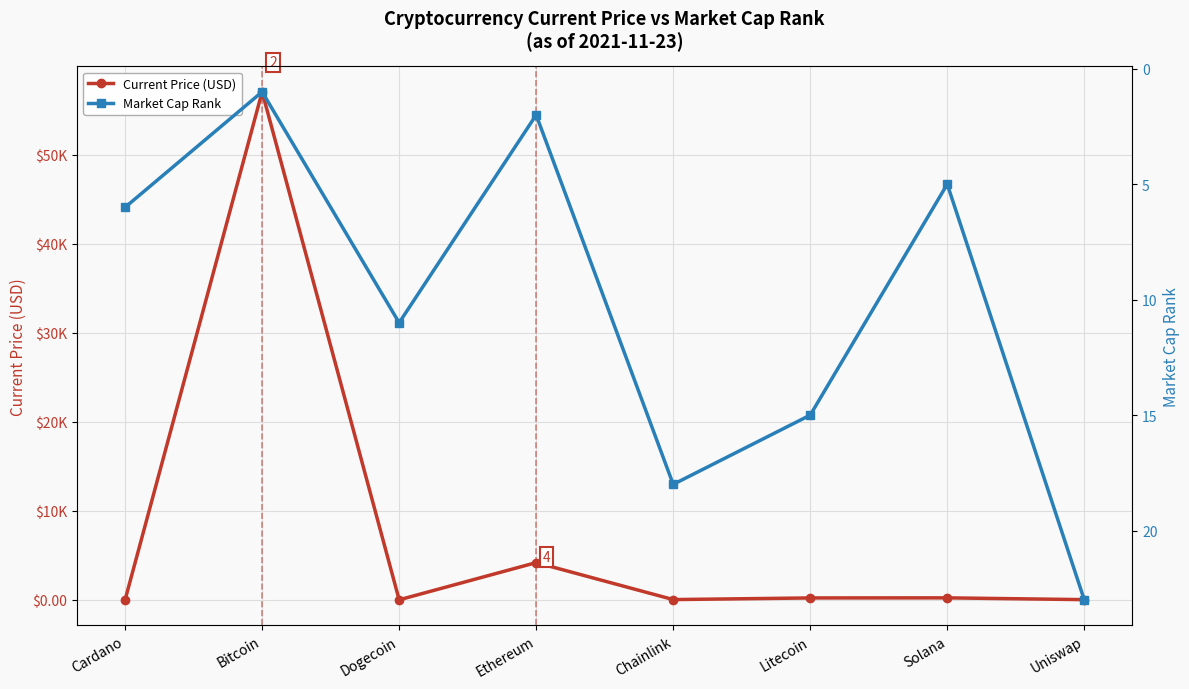

After their last crossing, which series has the higher values: Market Cap Rank or Current Price (USD)?

Market Cap Rank